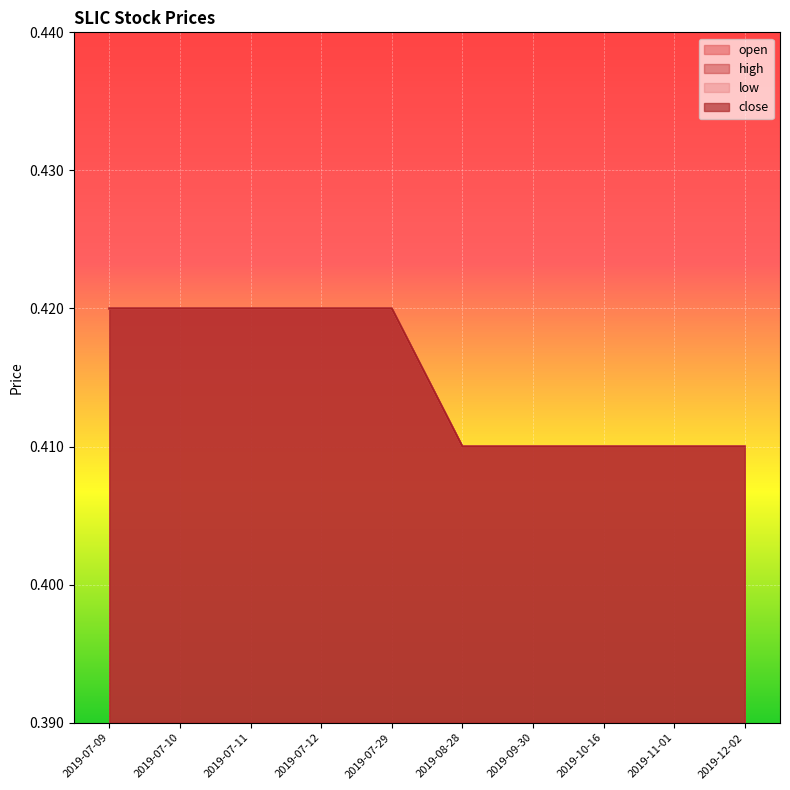

Which category has the highest value in the high series?

2019-07-09